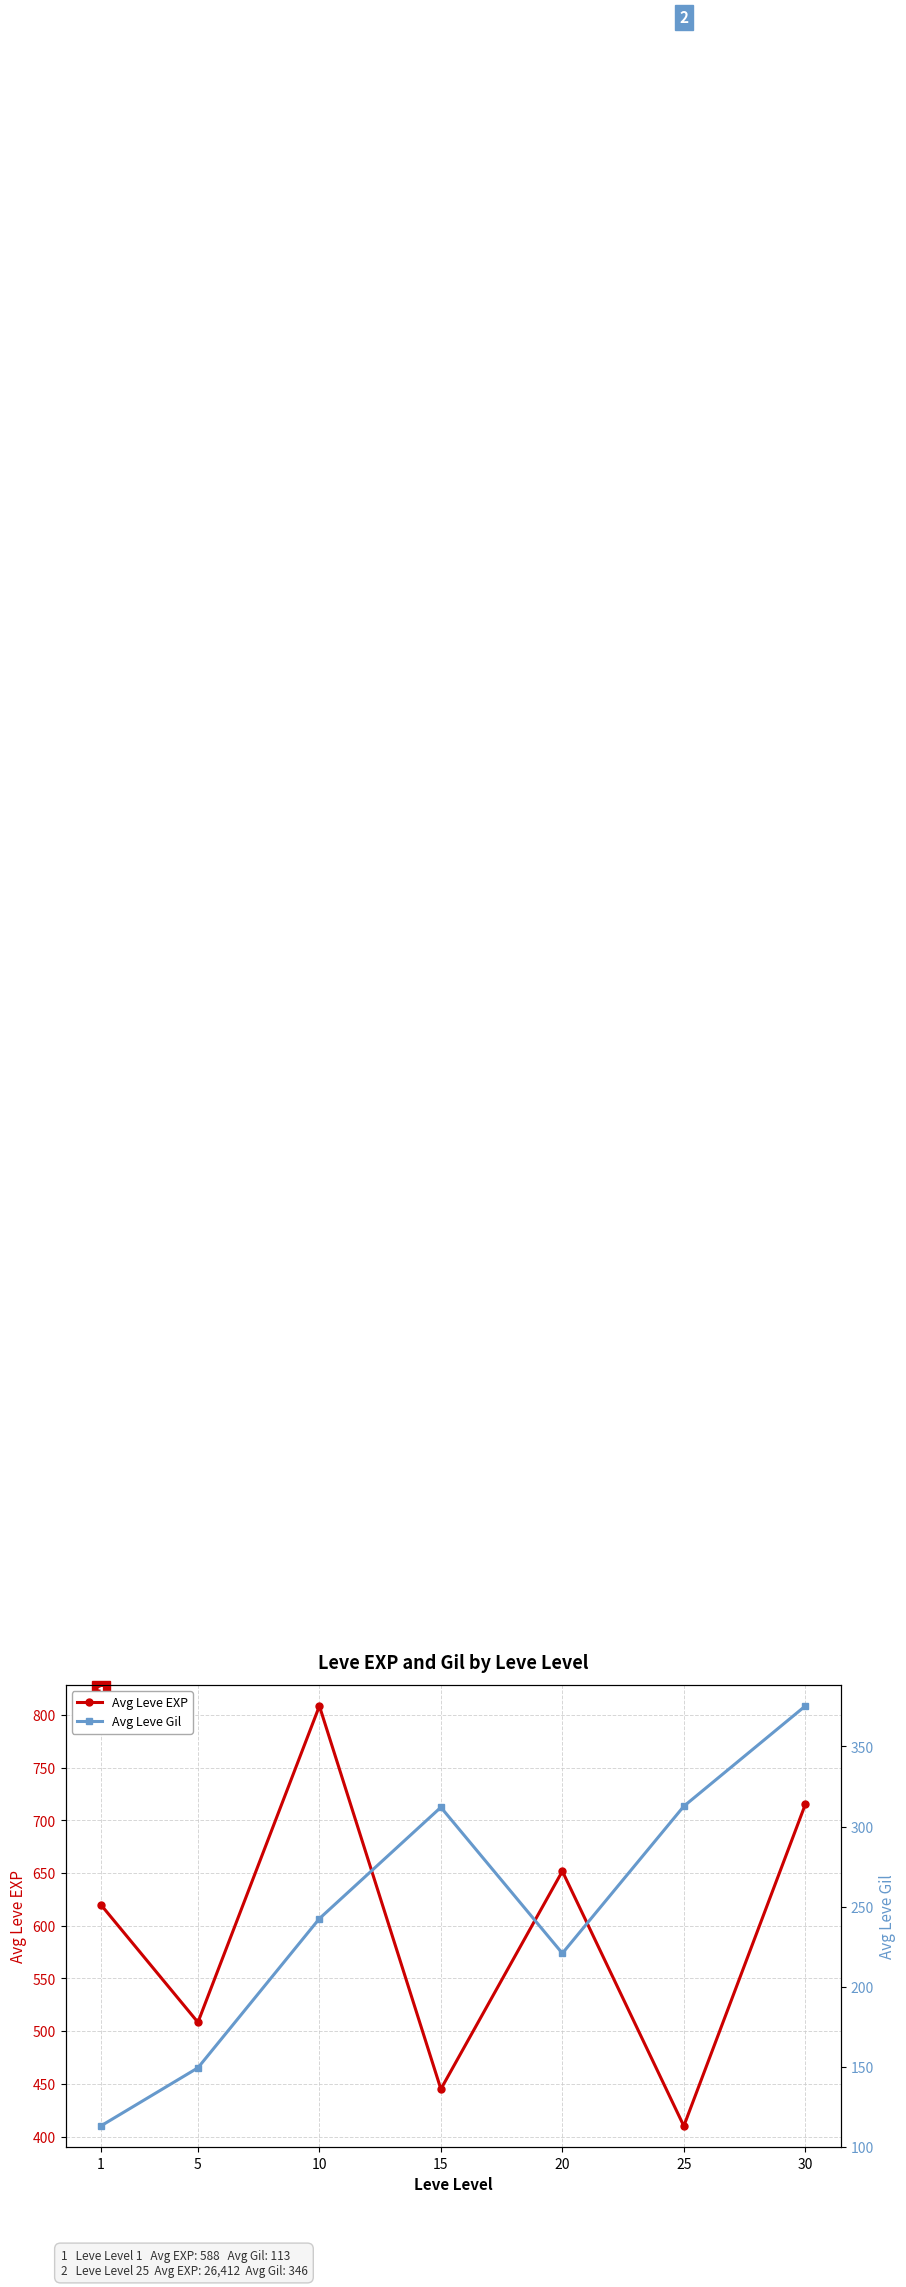

At which category does Avg Leve EXP reach its first local valley?

5